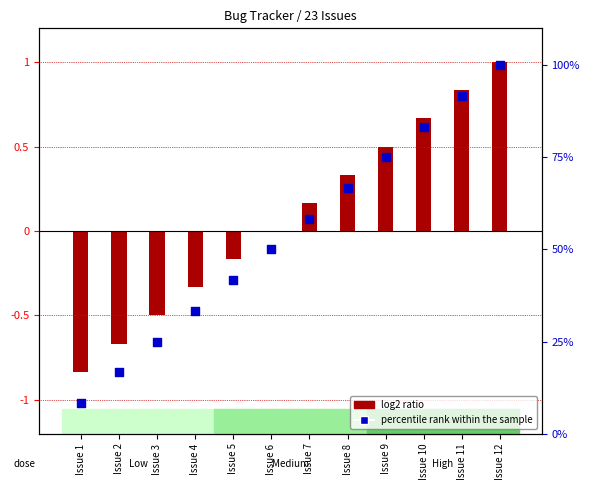

What is the total value across all series at Issue 12?

101.0